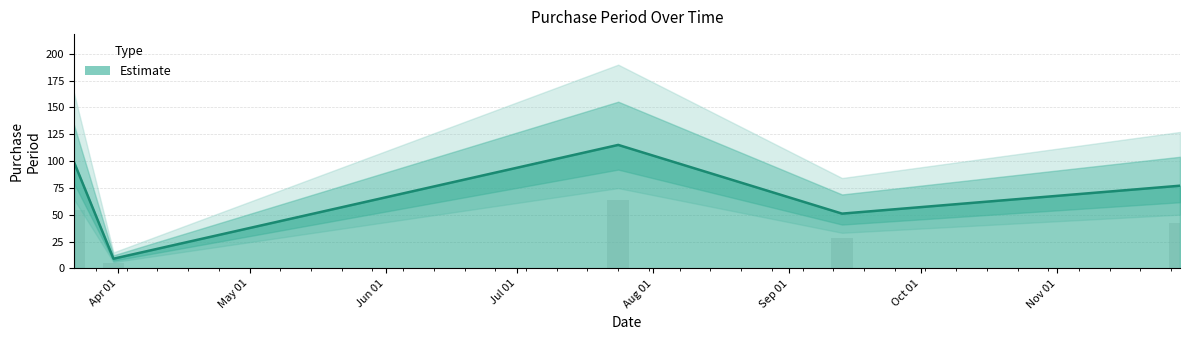

What is the ratio of the value at 2017-03-22 to the value at 2017-09-13?

1.9